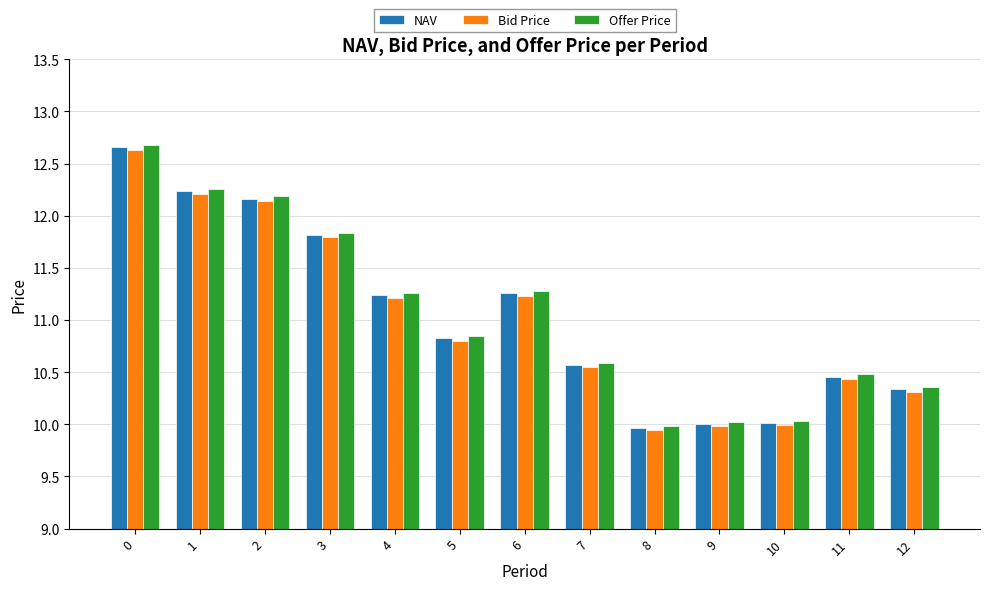

What is the maximum value for Bid Price?

12.6